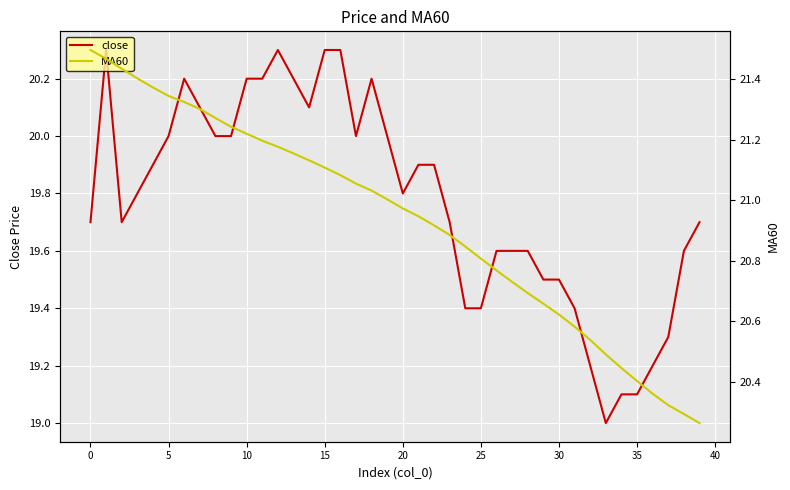

What is the difference between the close values at 23 and 18?

0.5